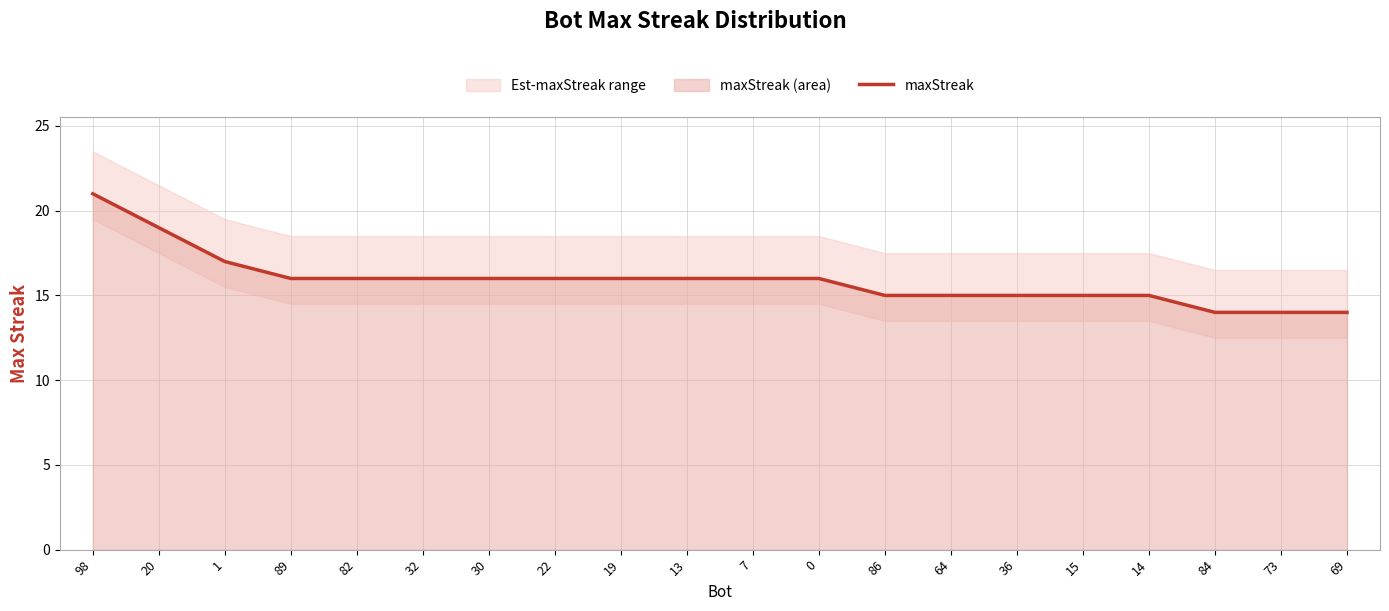

Reading left to right, list all the values displayed in this chart.

98=21	20=19	1=17	89=16	82=16	32=16	30=16	22=16	19=16	13=16	7=16	0=16	86=15	64=15	36=15	15=15	14=15	84=14	73=14	69=14